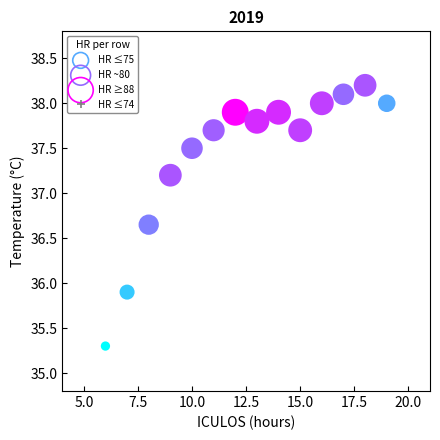

What is the range of Y values (max minus min)?

2.9